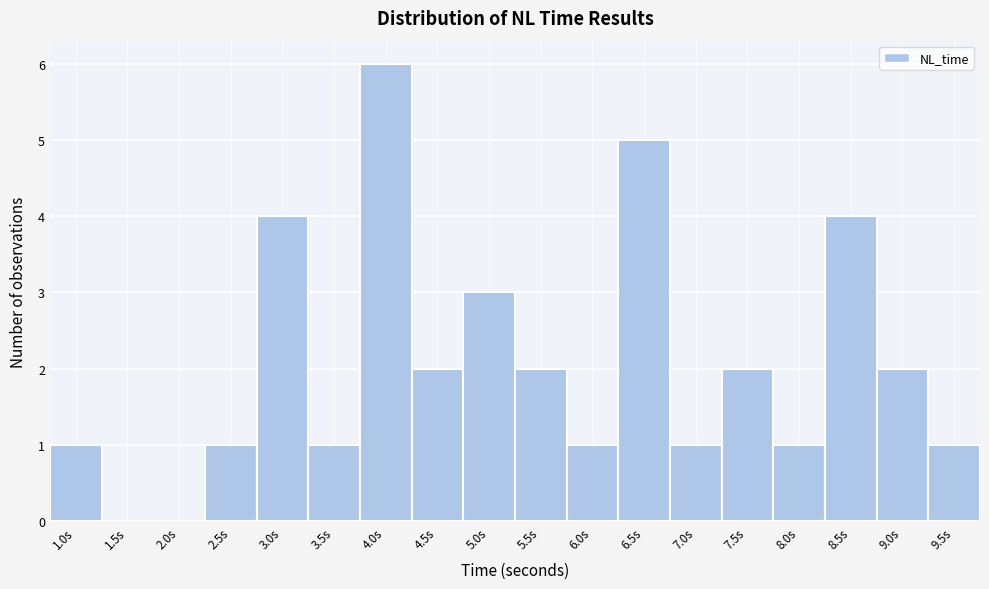

Reading left to right, extract all data points from this chart.

1.0s=1	1.5s=0	2.0s=0	2.5s=1	3.0s=4	3.5s=1	4.0s=6	4.5s=2	5.0s=3	5.5s=2	6.0s=1	6.5s=5	7.0s=1	7.5s=2	8.0s=1	8.5s=4	9.0s=2	9.5s=1